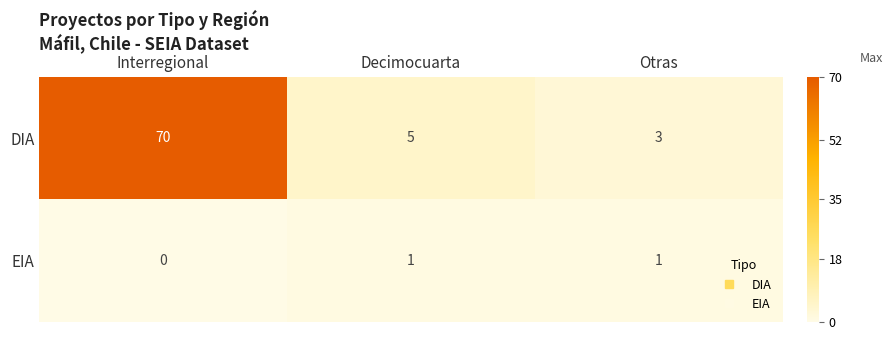

At which category does the chart reach its minimum across all series?

Interregional